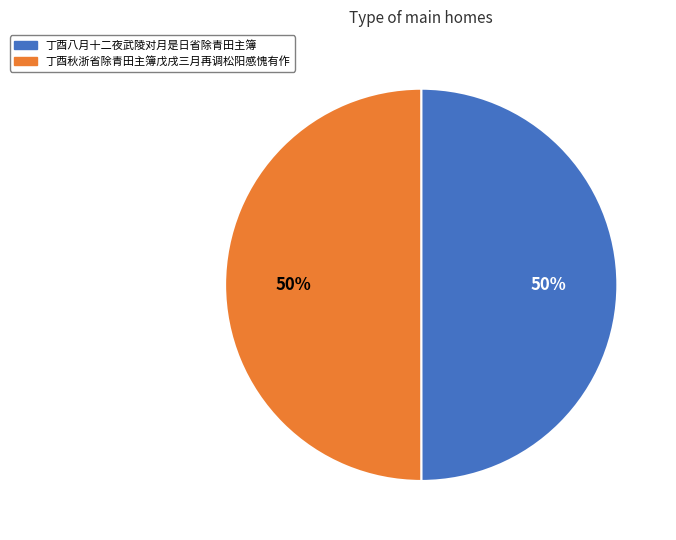

Approximately how many times larger is the value at 丁酉秋浙省除青田主簿戊戌三月再调松阳感愧有作 compared to 丁酉八月十二夜武陵对月是日省除青田主簿?

1.0